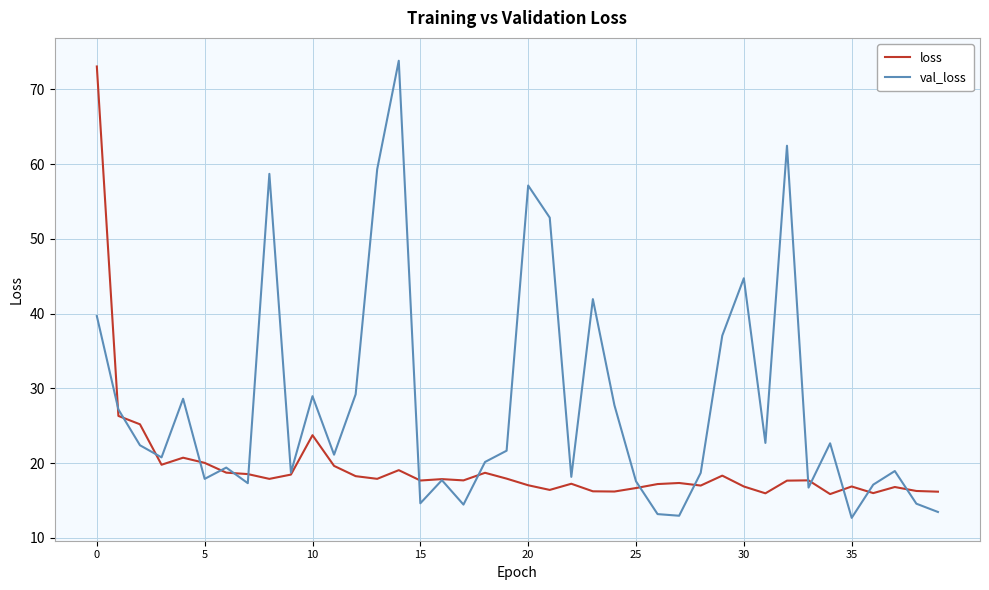

Which series has the largest total across all categories?

val_loss